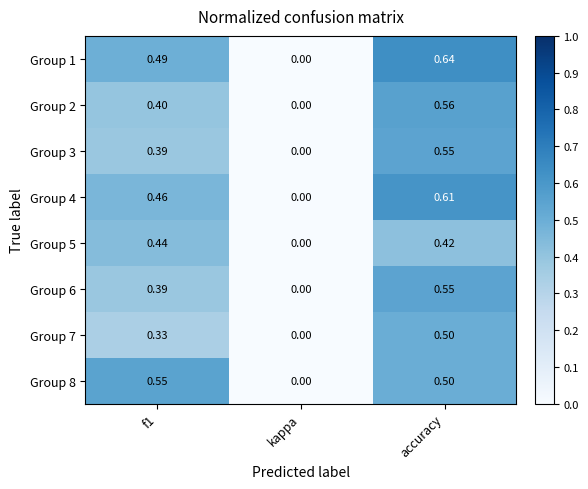

How many values in Group 4 are above zero?

2